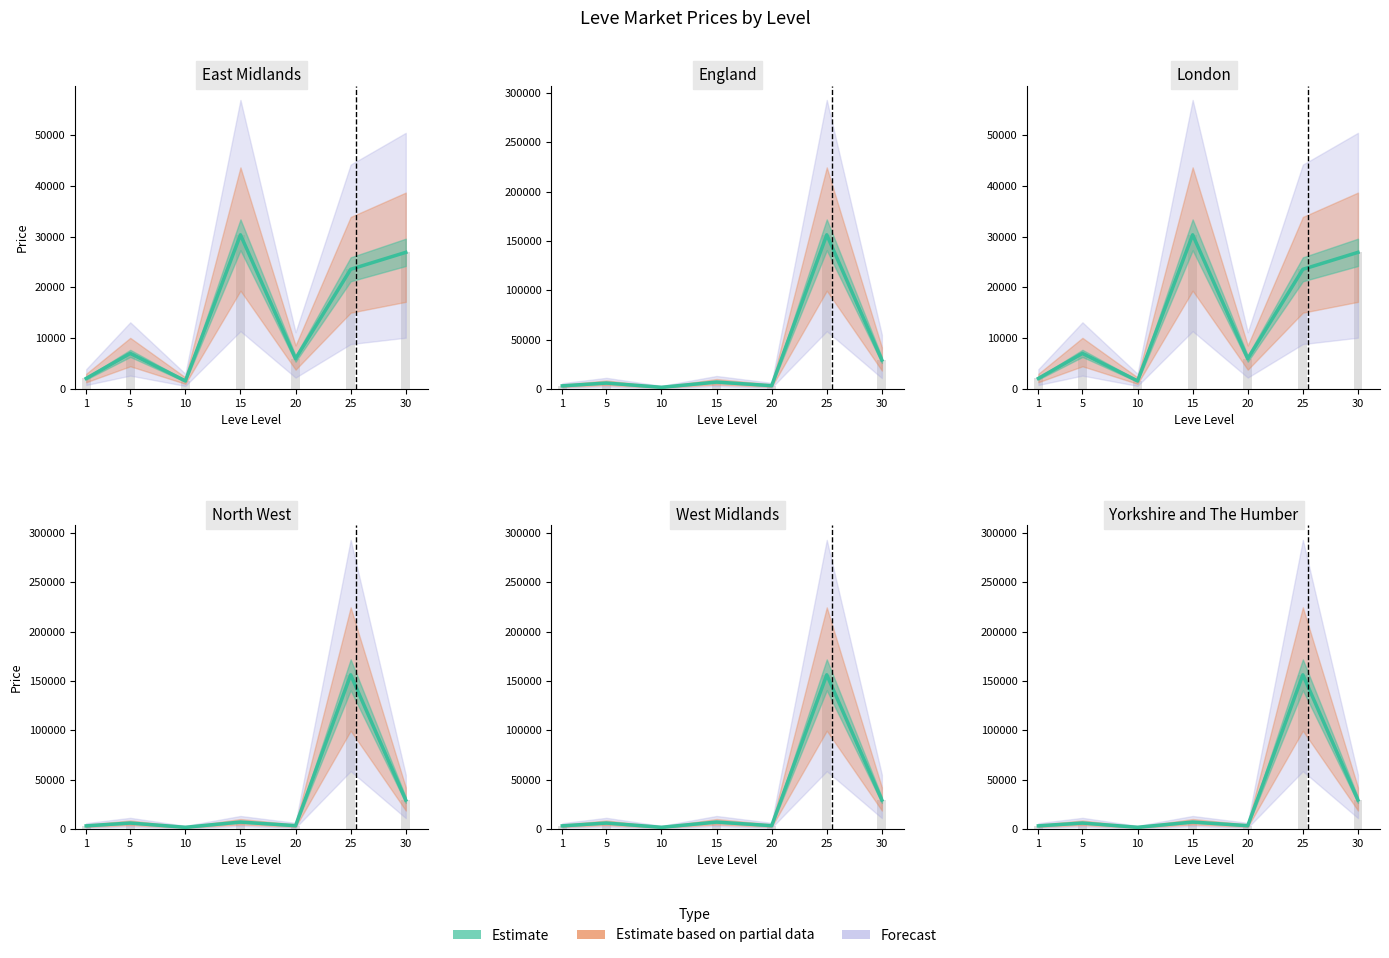

How many groups of bars are there?

7